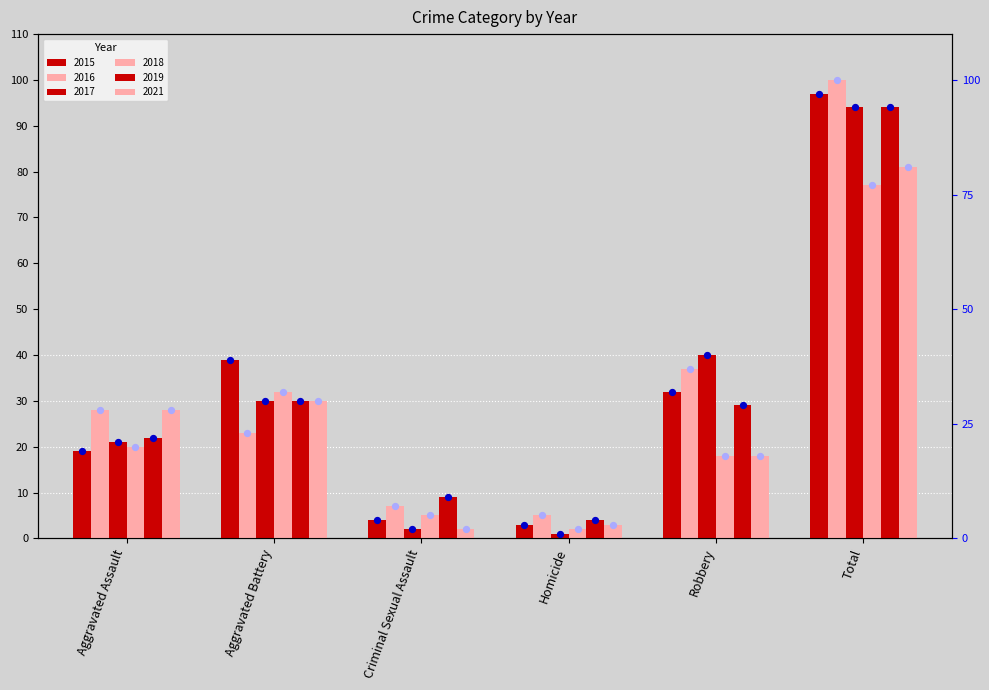

Which series has the largest total across all categories?

2016